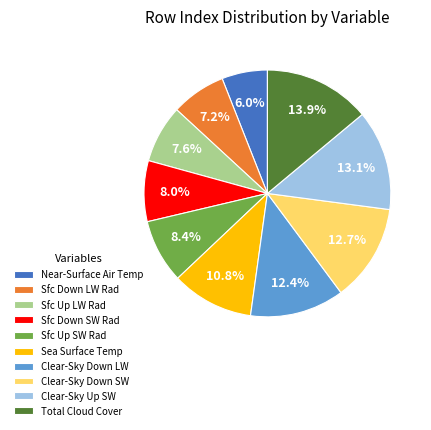

Do Sfc Up LW Rad and Sea Surface Temp together represent more than half of the pie?

No